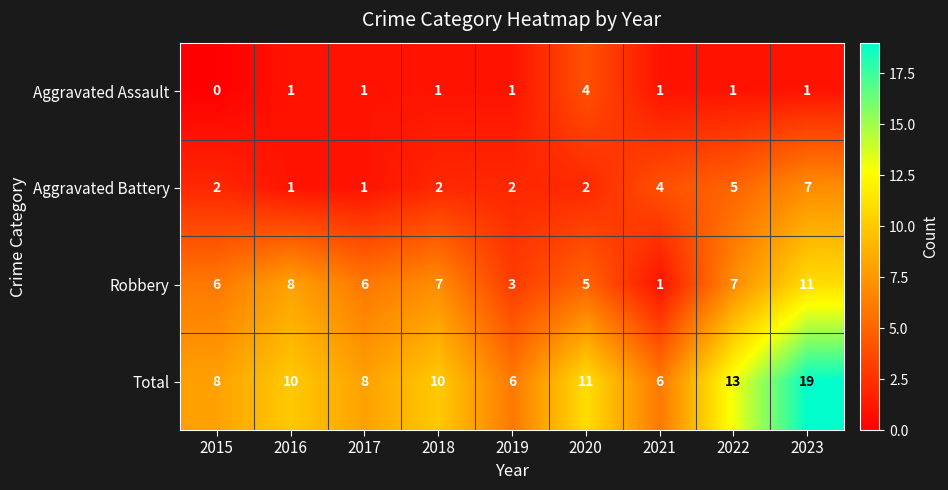

How many Robbery values are between 5 and 7?

5